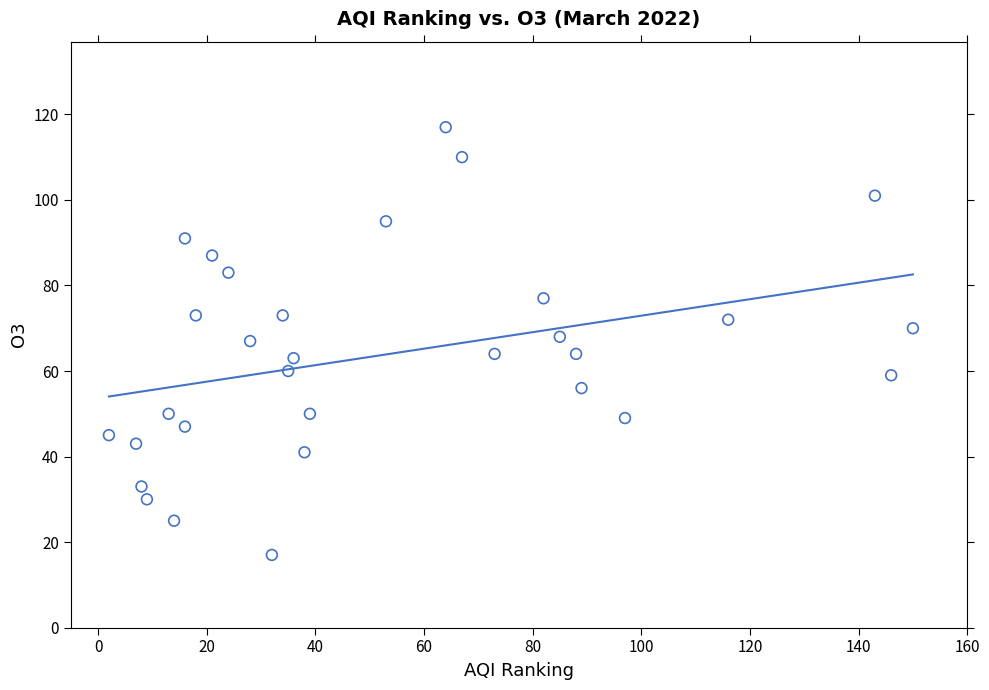

What is the range of X values (max minus min)?

148